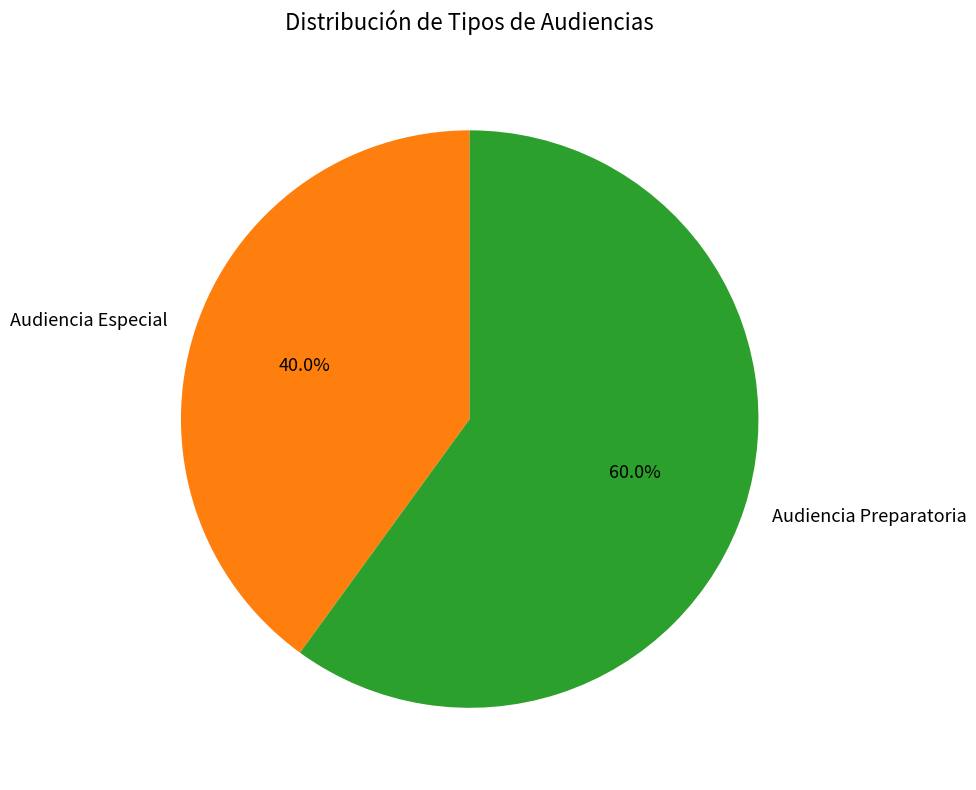

To the nearest percent, what is the difference between the Audiencia Especial and Audiencia Preparatoria slice percentages?

20%